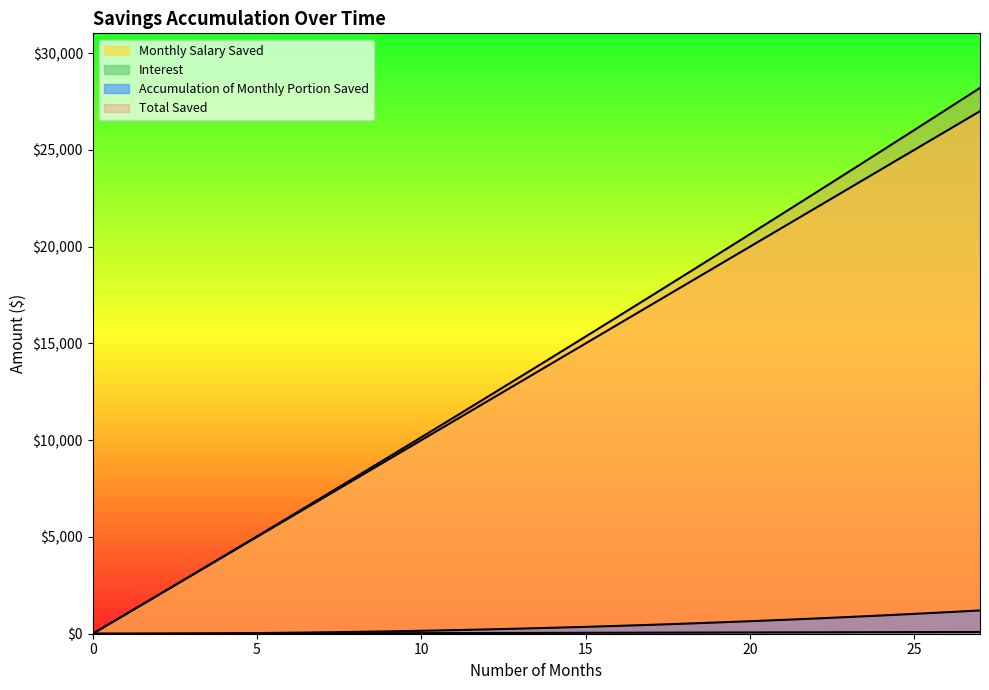

At which label is Total Saved closest to 14101?

14